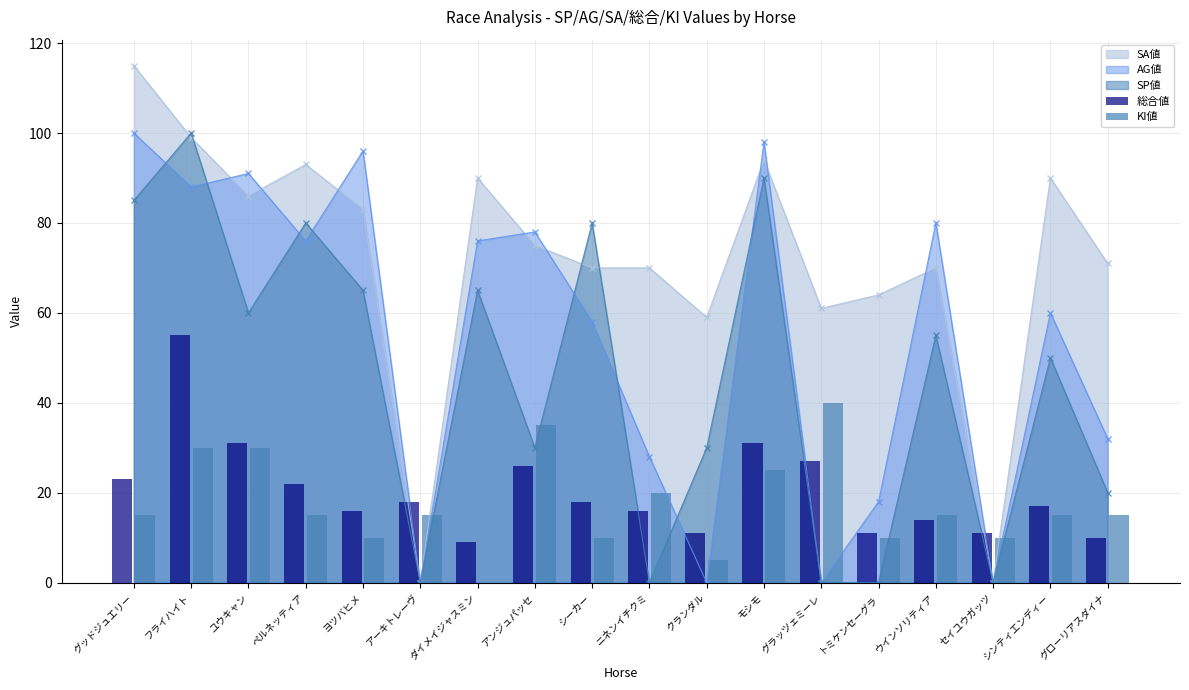

How many data points in KI値 are less than 15?

6